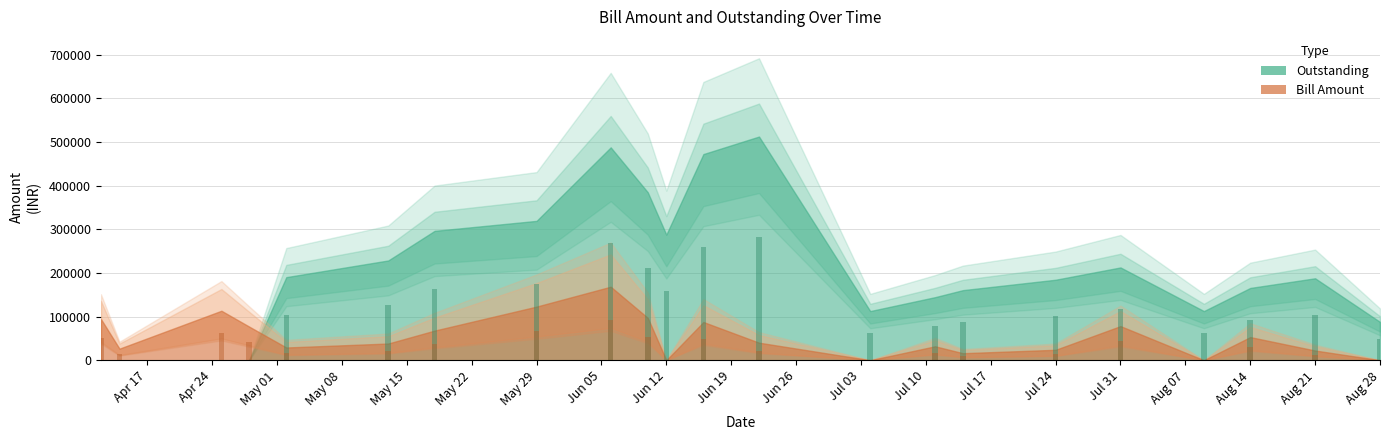

The value of Bill Amount (bar) at Apr 24 is 24696.7. True or false?

False